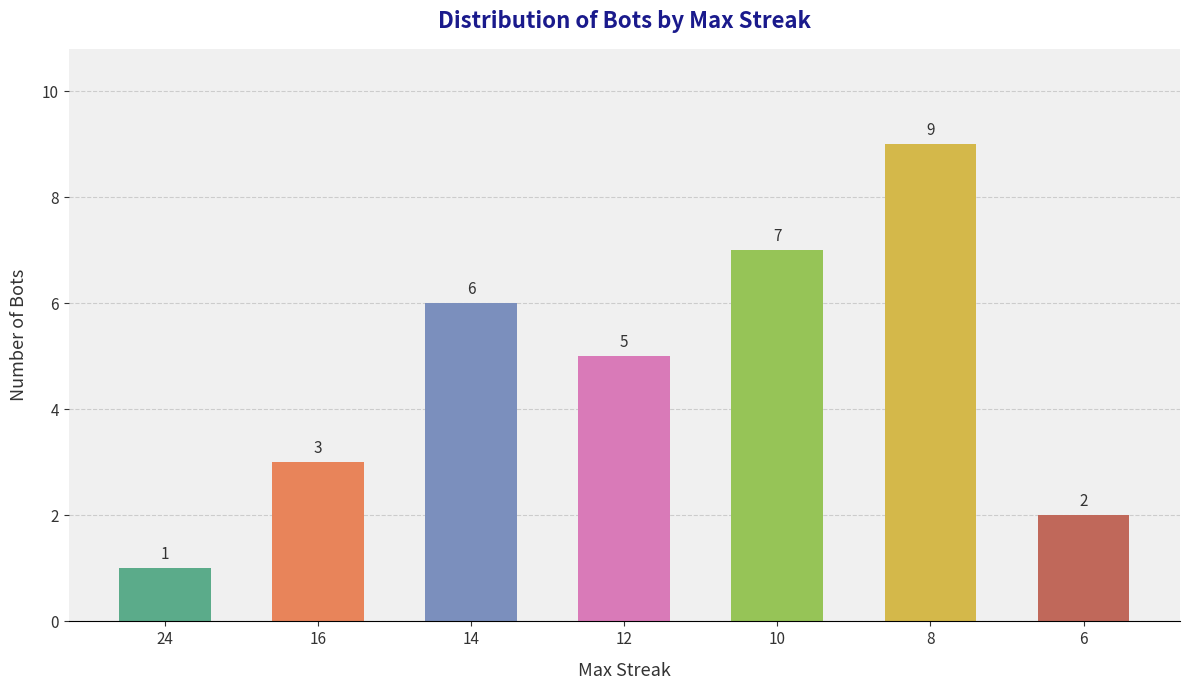

Count the number of data series in this chart.

1